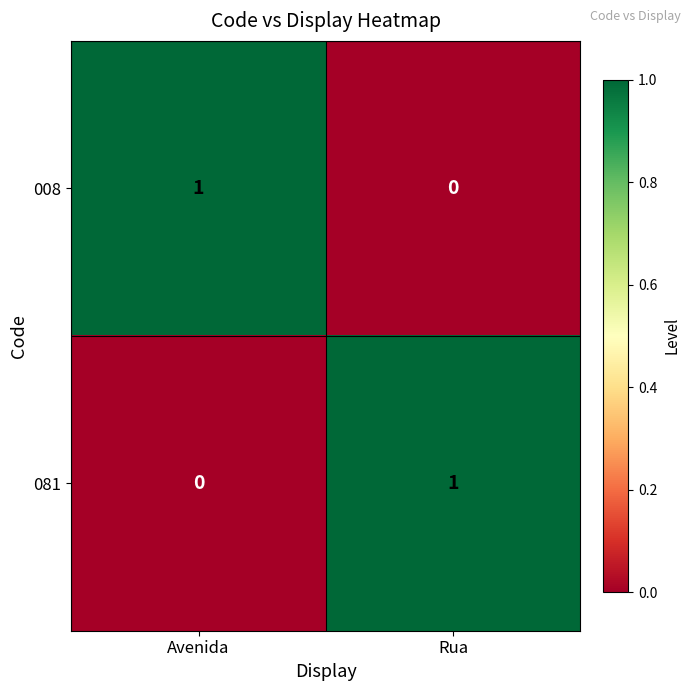

Is it true that 081 equals 0 at Avenida?

True